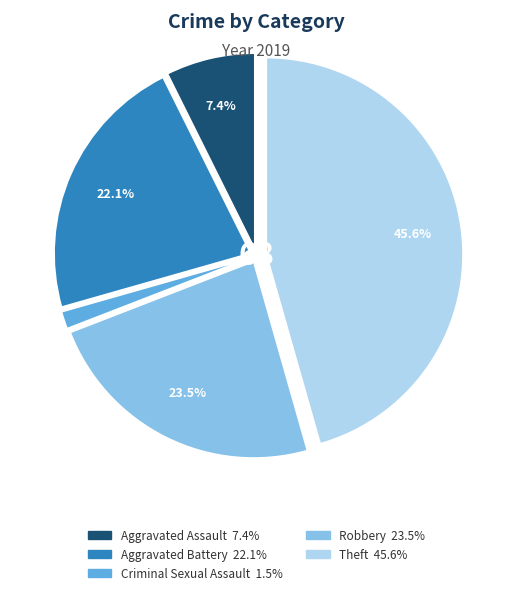

Is there any slice that represents more than half of the pie?

No